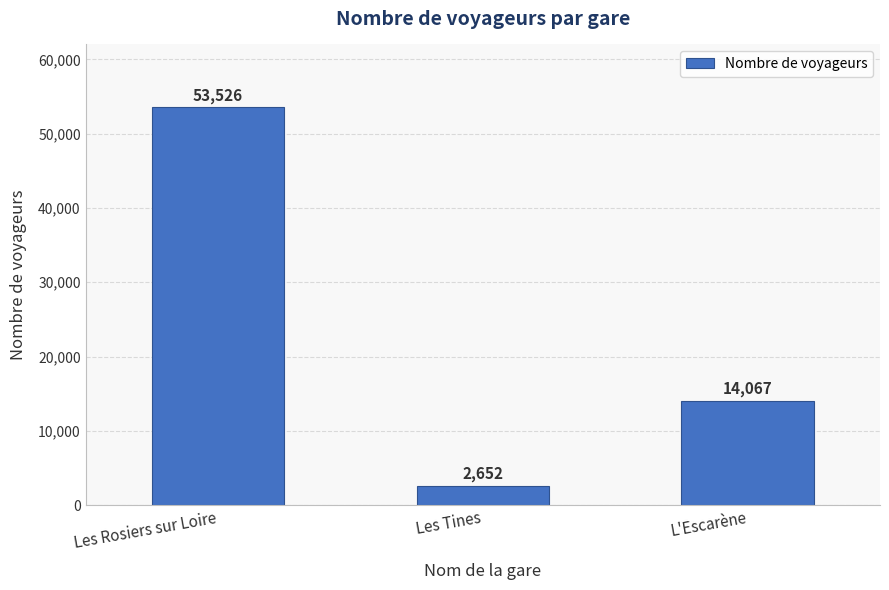

What is the value of the 2nd bar from the left?

2652